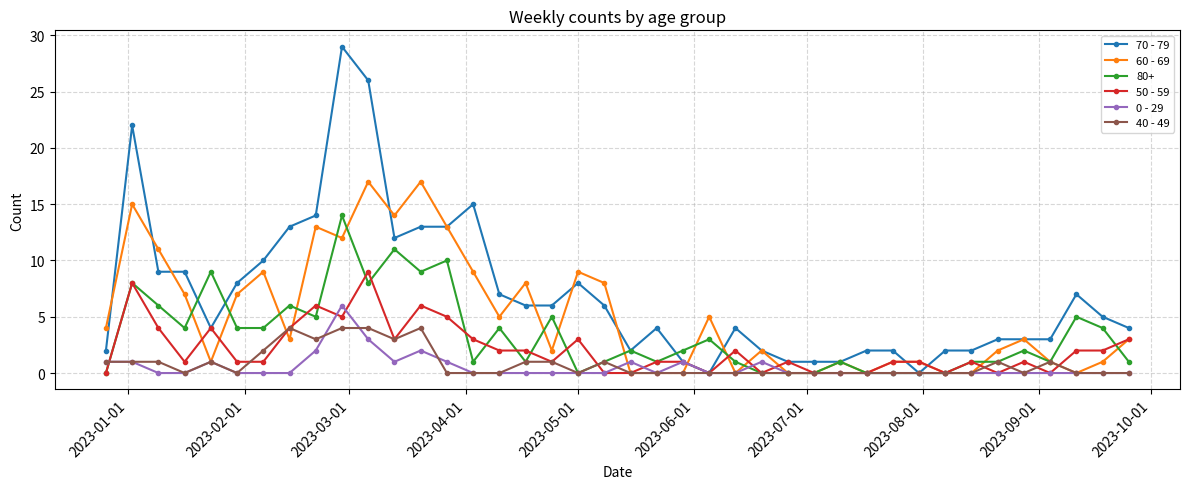

True or false: 0 - 29 has more than 2 points higher than both neighbors.

True